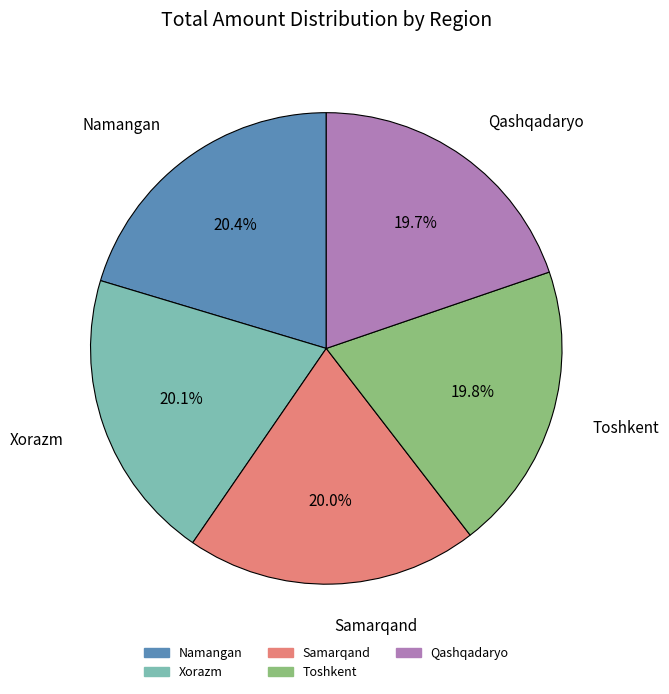

Which has a higher value, Namangan or Toshkent?

Namangan